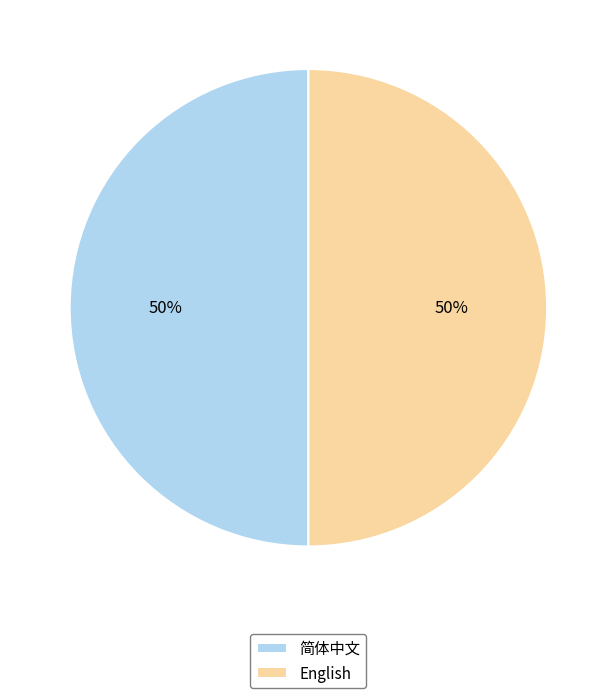

The English slice represents 50% of the pie. True or false?

True